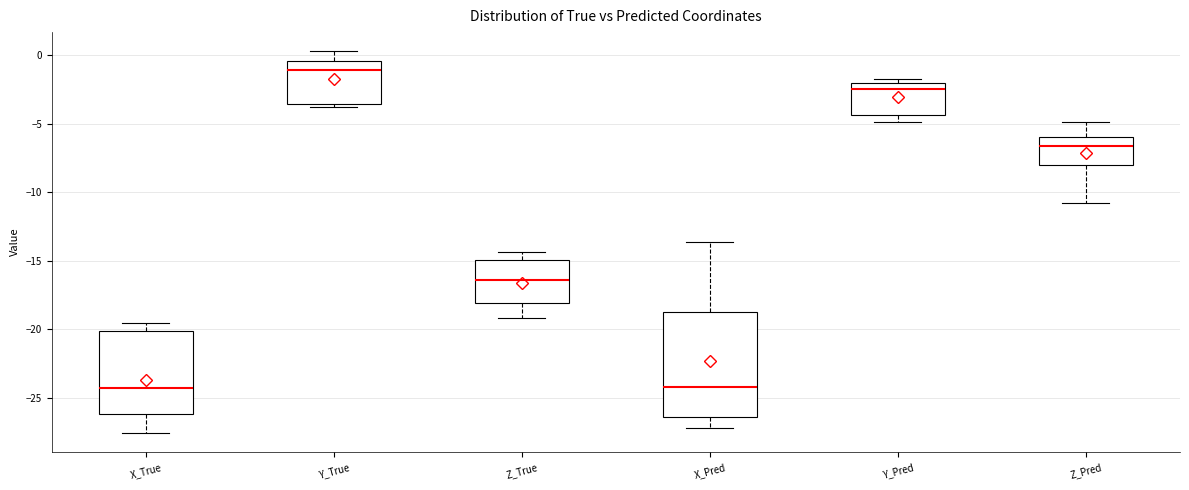

Where is the lower edge of the box for X_True on the y-axis? The values are not printed on the chart, so give them approximately, as read against the axis.

-26.0